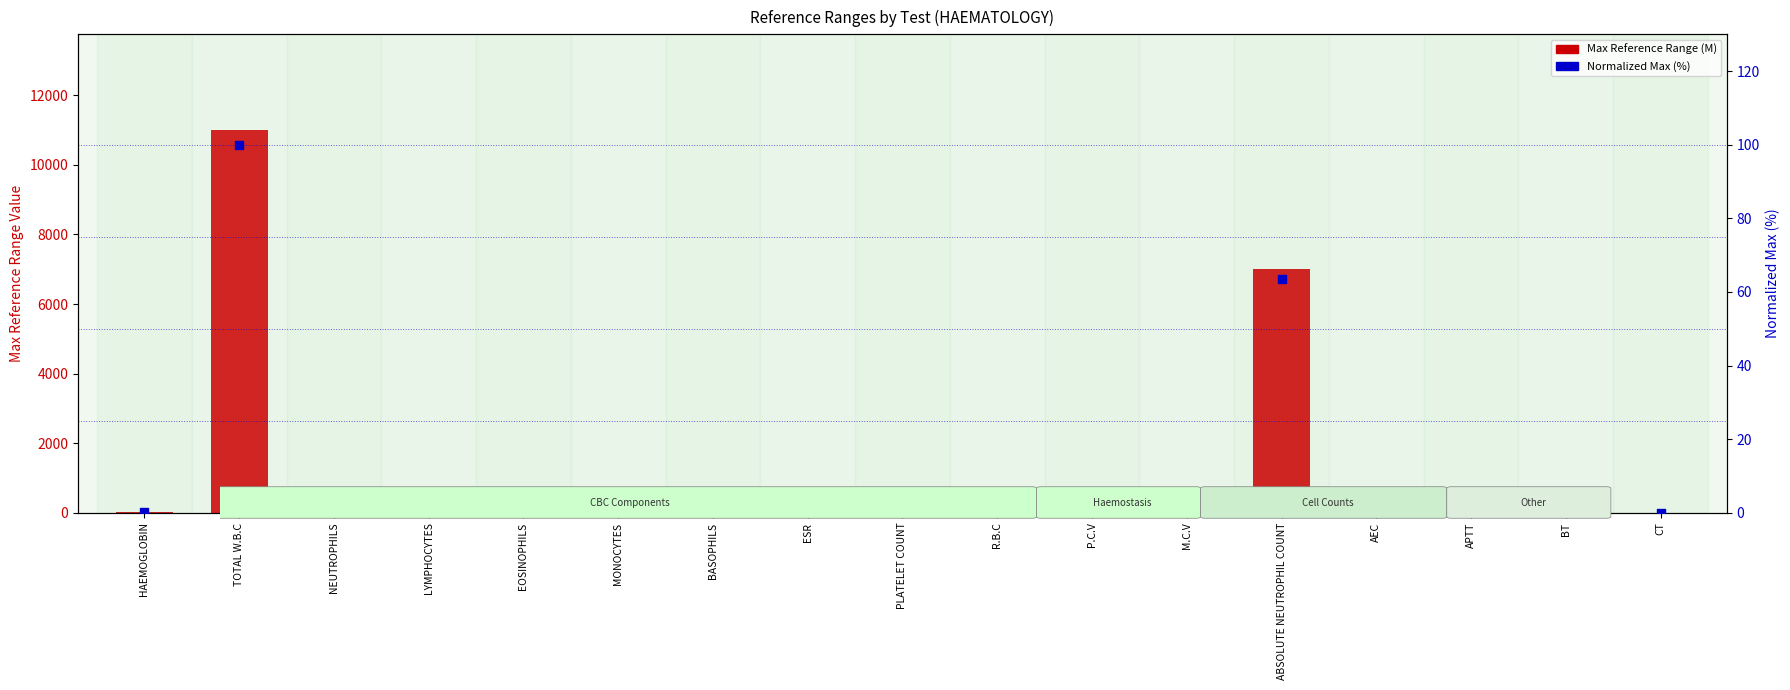

Which series reaches the minimum Y coordinate?

Normalized Max (percentile-like)